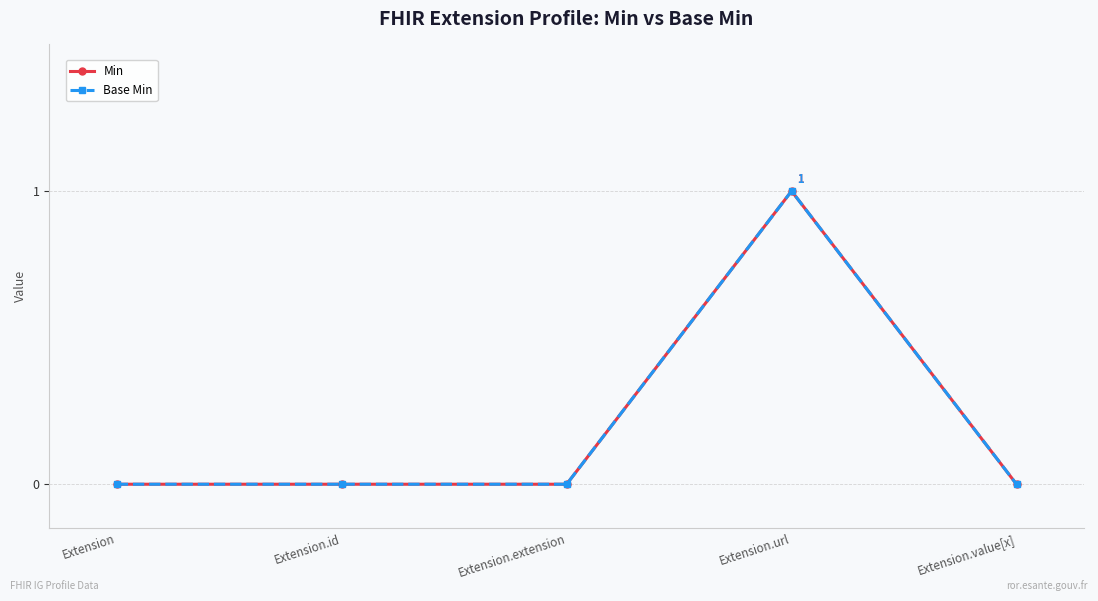

True or false: Min and Base Min cross at least once.

False